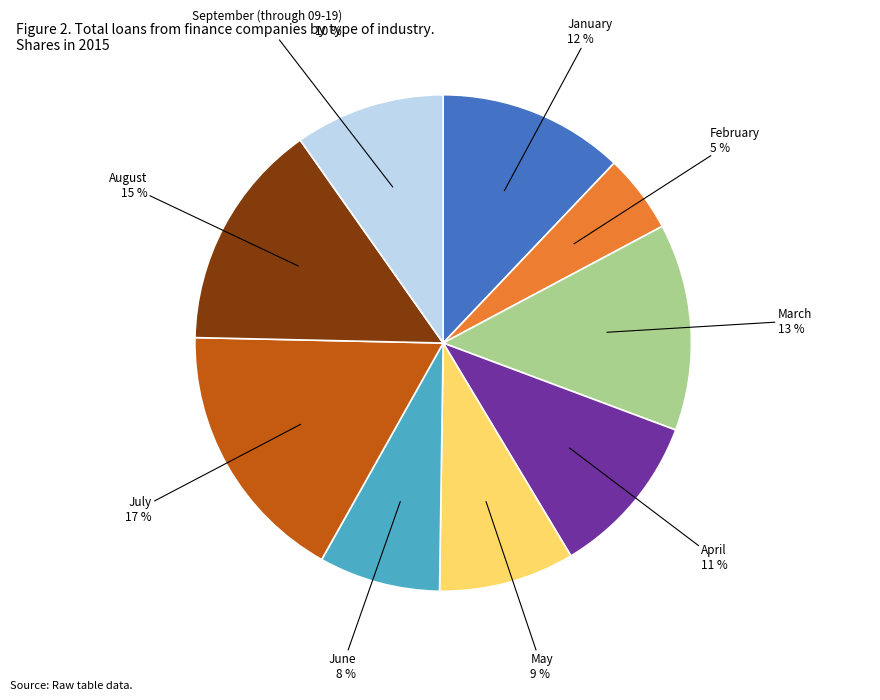

Does any single category account for the majority?

No